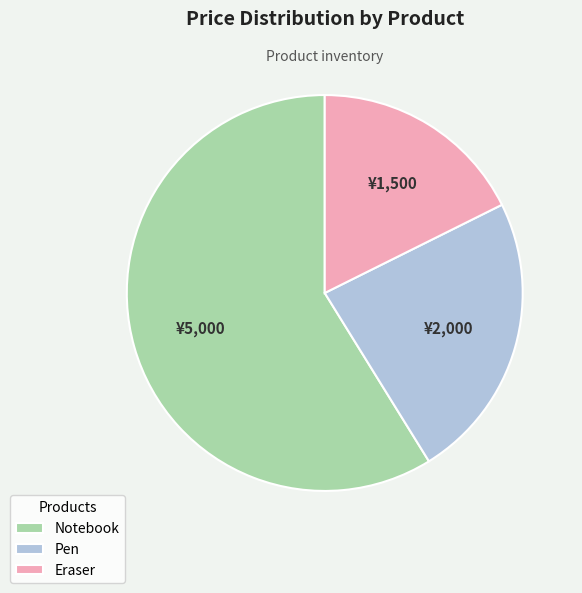

Which slice is the smallest?

Eraser